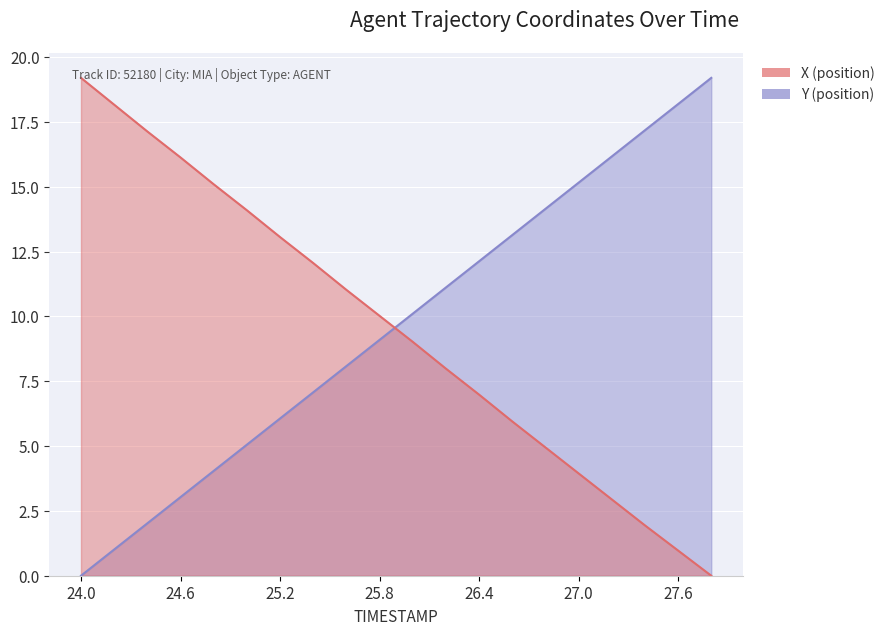

What is the sum of all X values?

190.7